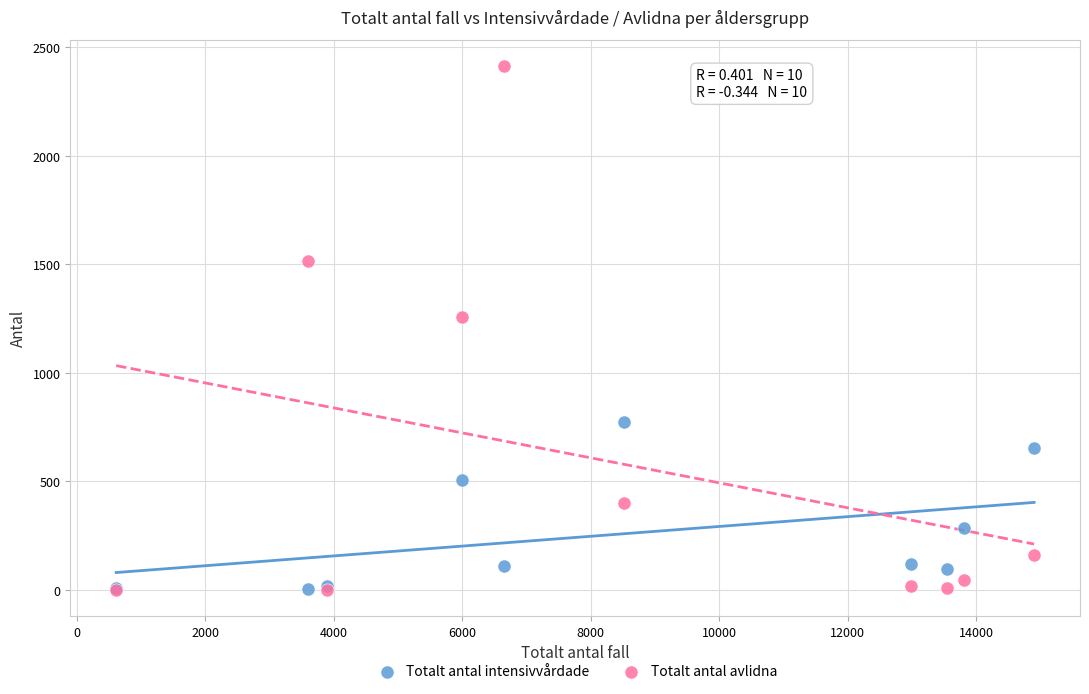

Across all series, what Y value is closest to 1206?

1255